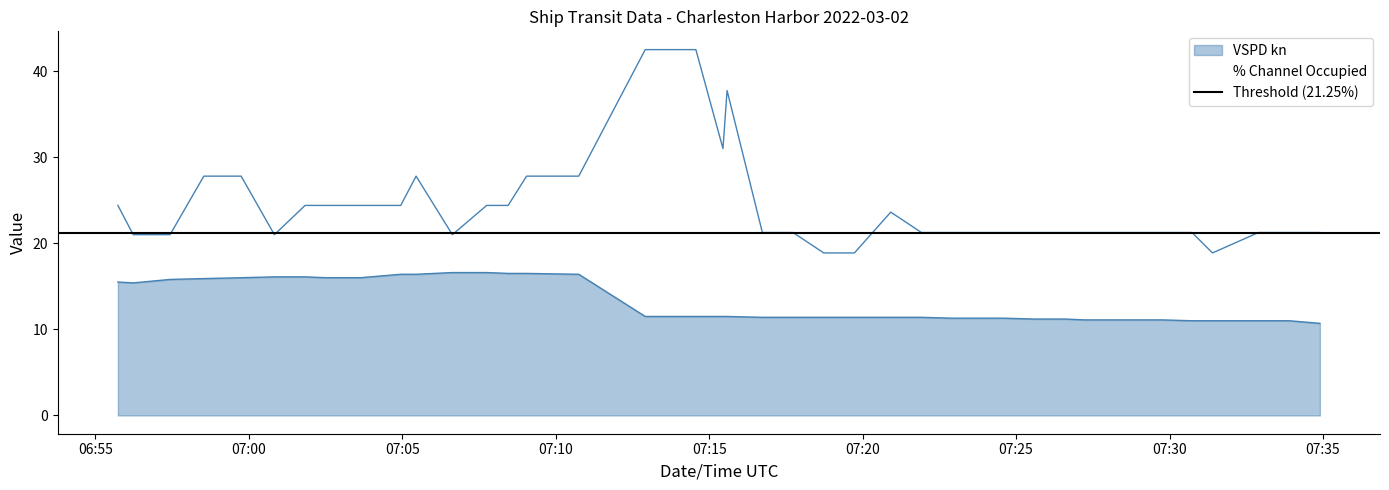

Rank the series by their maximum value, from lowest to highest.

VSPD kn, % Channel Occupied